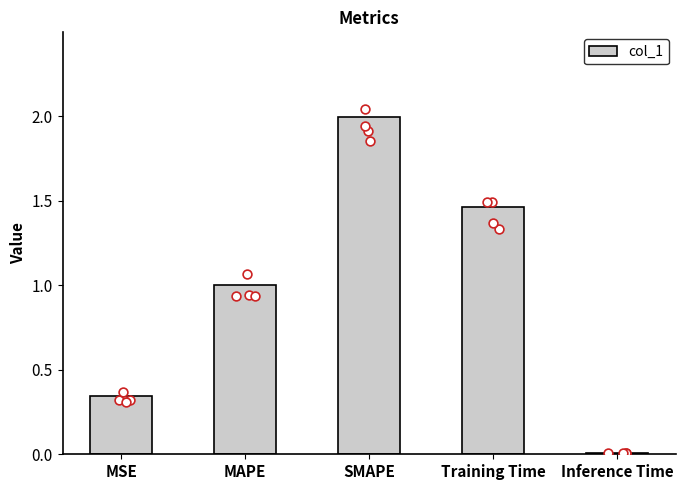

What is the change in value from MSE to MAPE?

+0.7